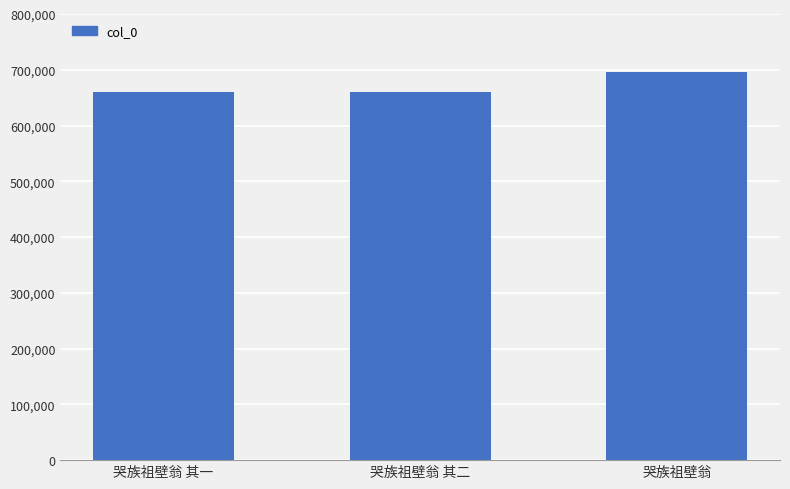

What is the sum of the values at 哭族祖壁翁 其一 and 哭族祖壁翁 其二?

1322115